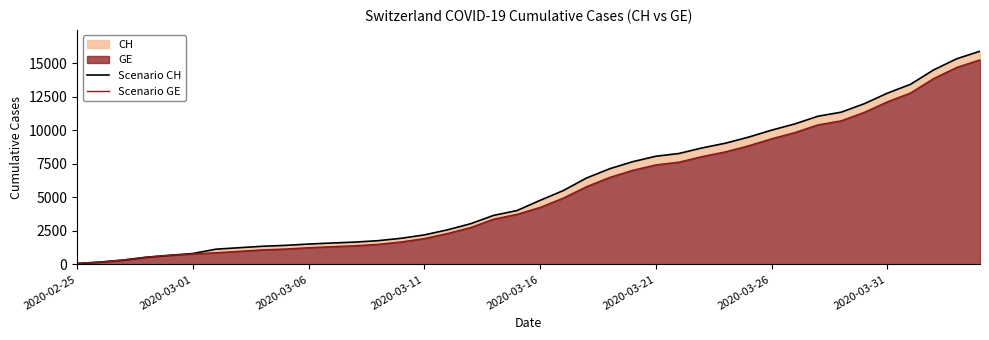

What is the sum of all Scenario GE values?

216984